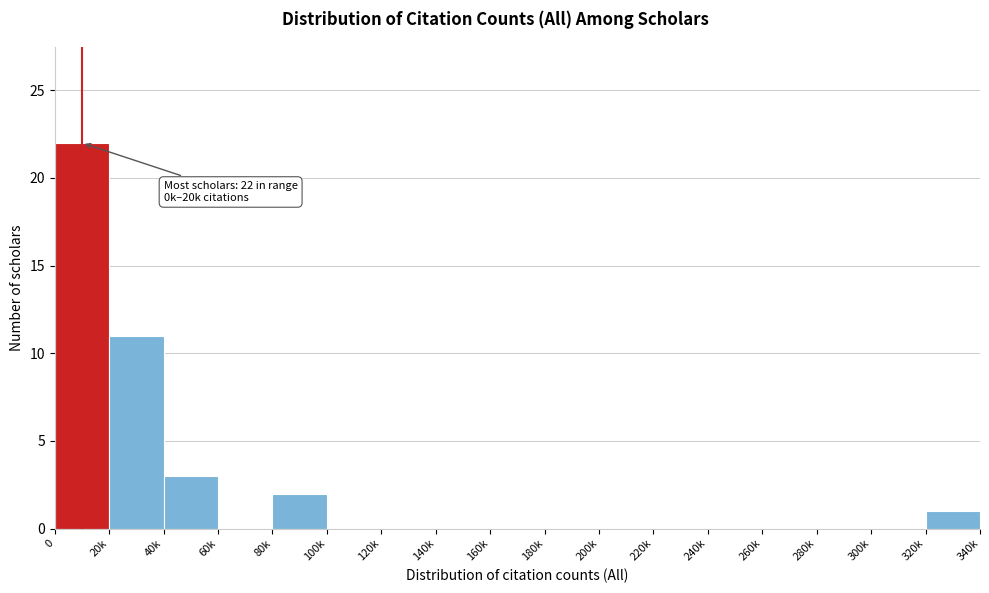

Reading right to left, extract all data points from this chart.

320k=1	300k=0	280k=0	260k=0	240k=0	220k=0	200k=0	180k=0	160k=0	140k=0	120k=0	100k=0	80k=2	60k=0	40k=3	20k=11	0=22